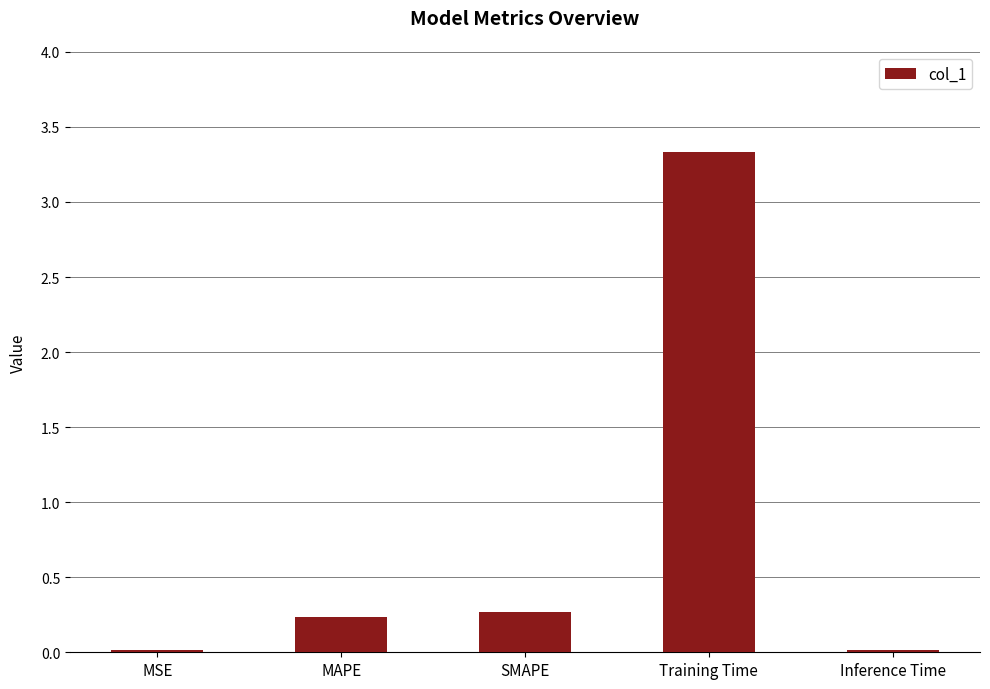

What is the value of the 3rd bar from the left?

0.3